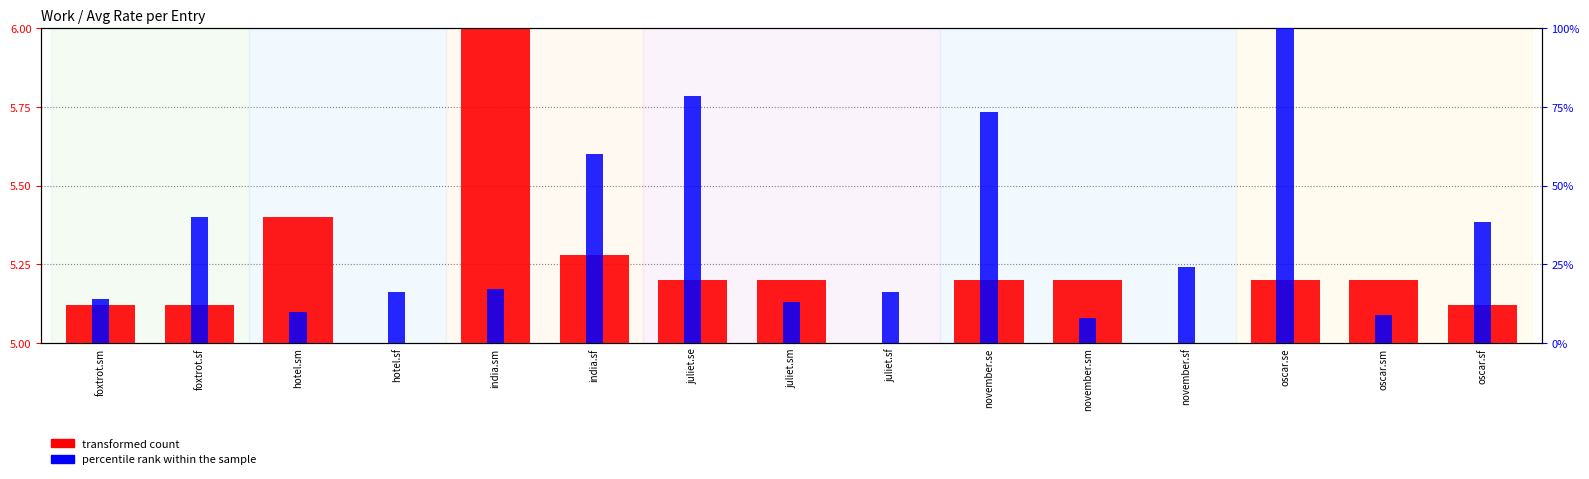

Is it true that transformed count equals 7.3 at november.sf?

False